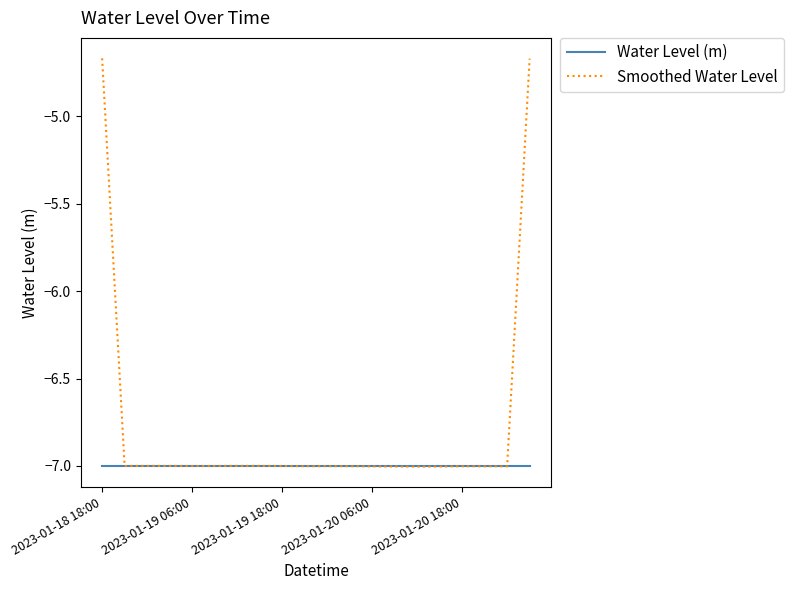

What is the smallest value displayed?

-7.0